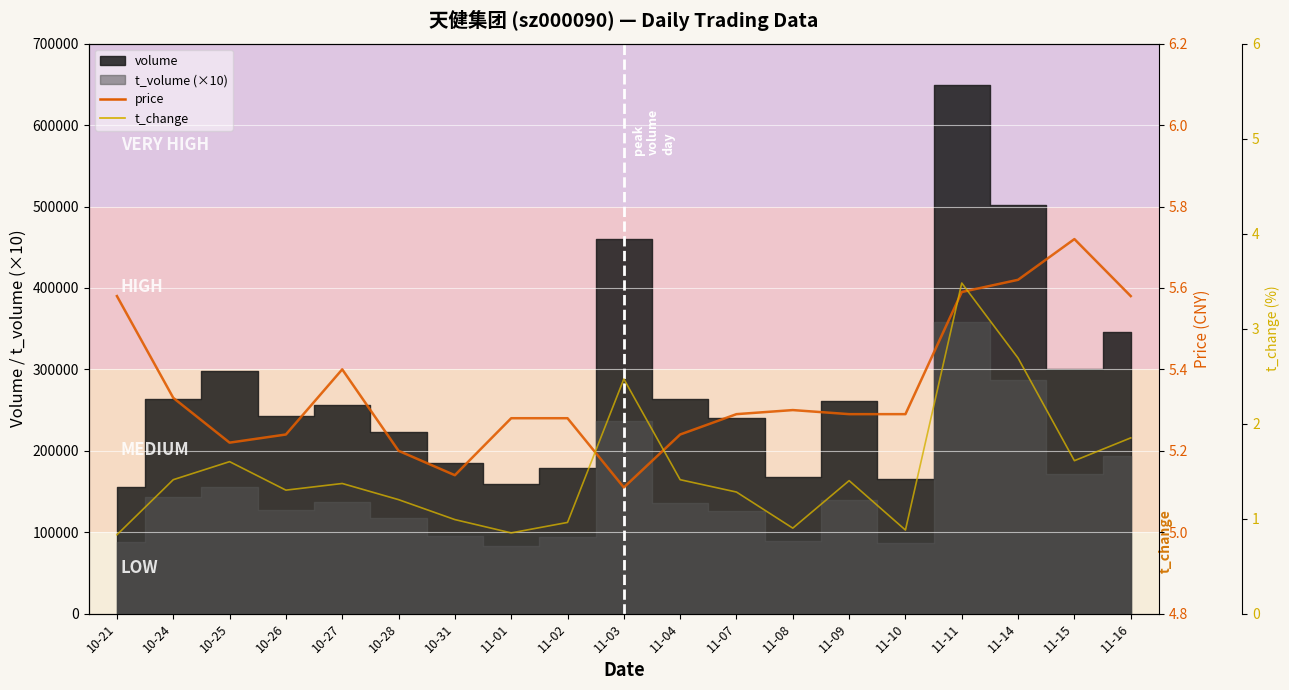

What is the sum of all t_change values?

28.5